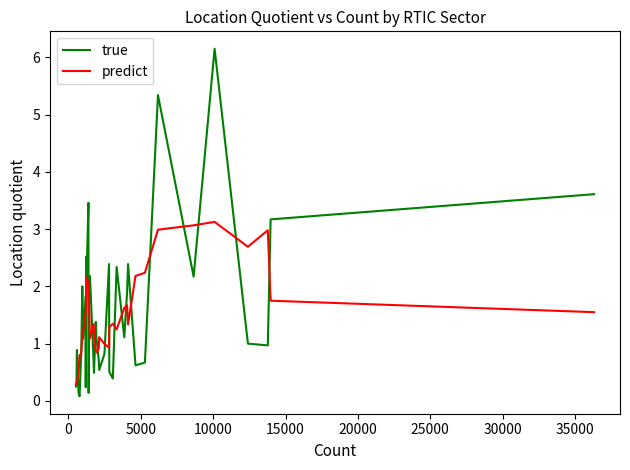

What is the maximum value shown in the chart?

6.2